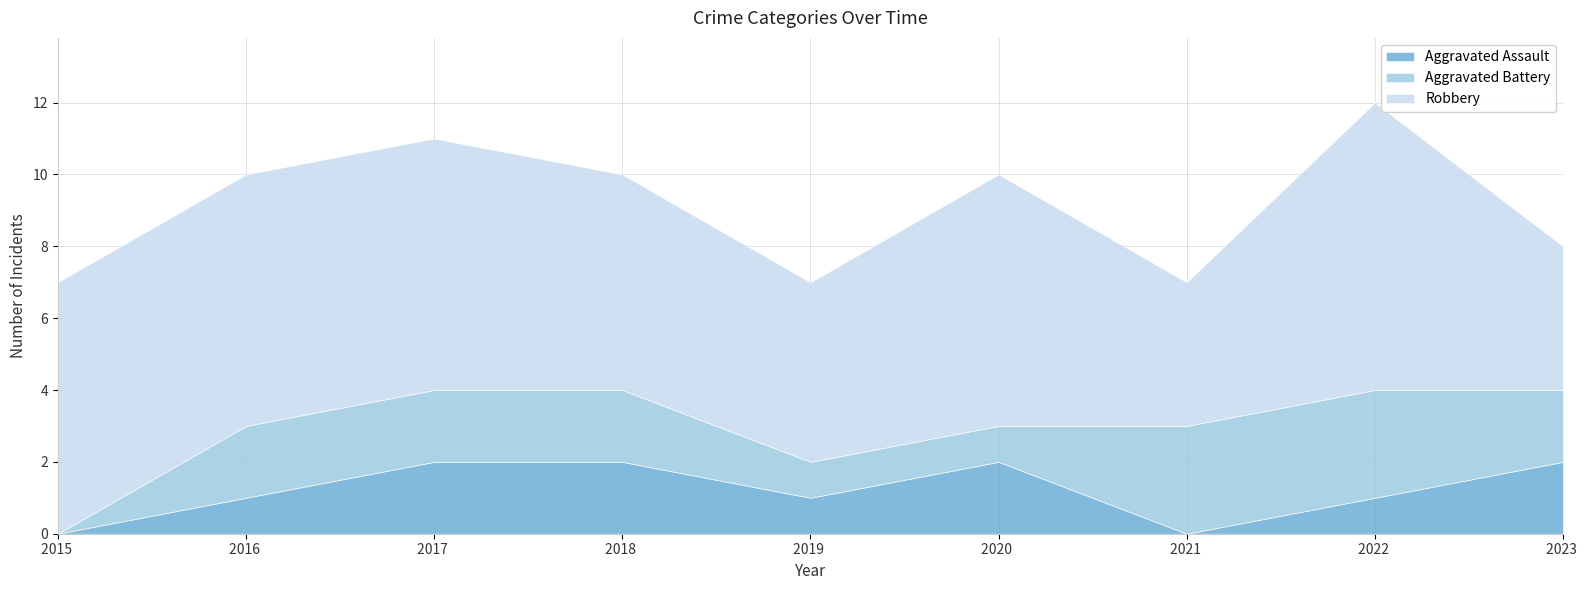

True or false: Aggravated Assault and Robbery intersect in this chart.

False